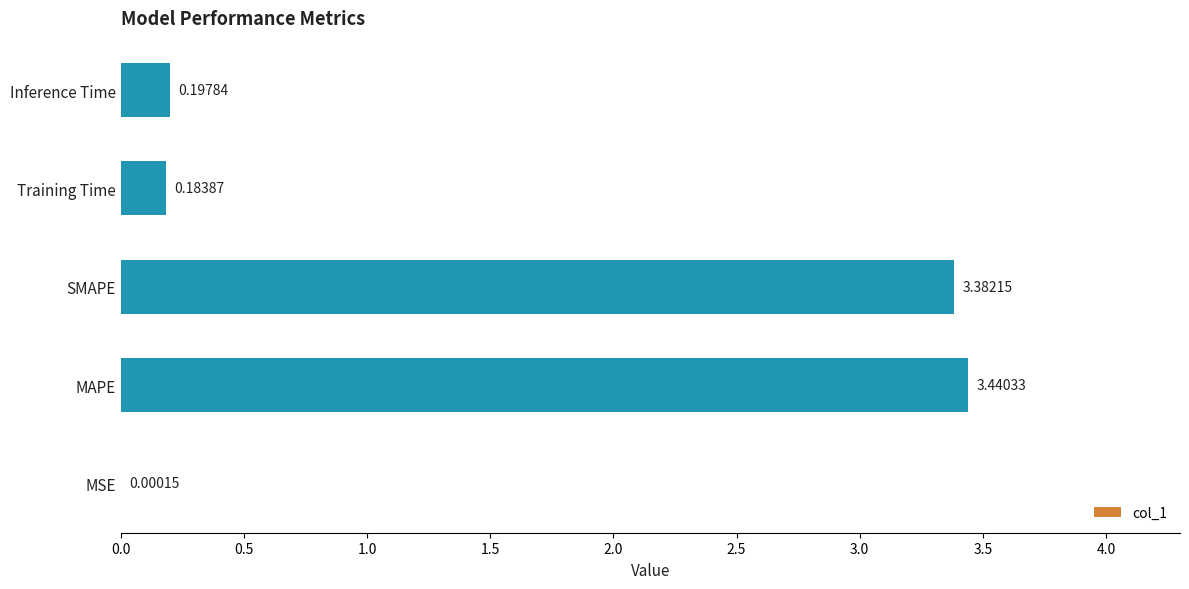

What is the sum of all values?

7.2